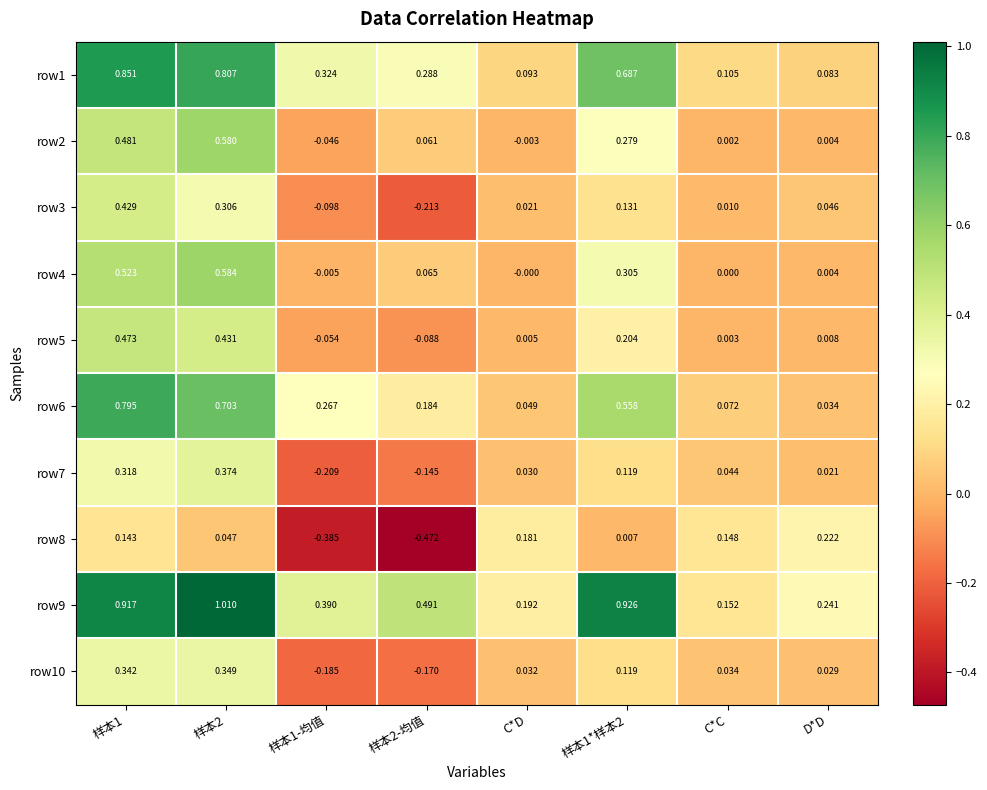

Where is row10 nearest to the value 0?

D*D